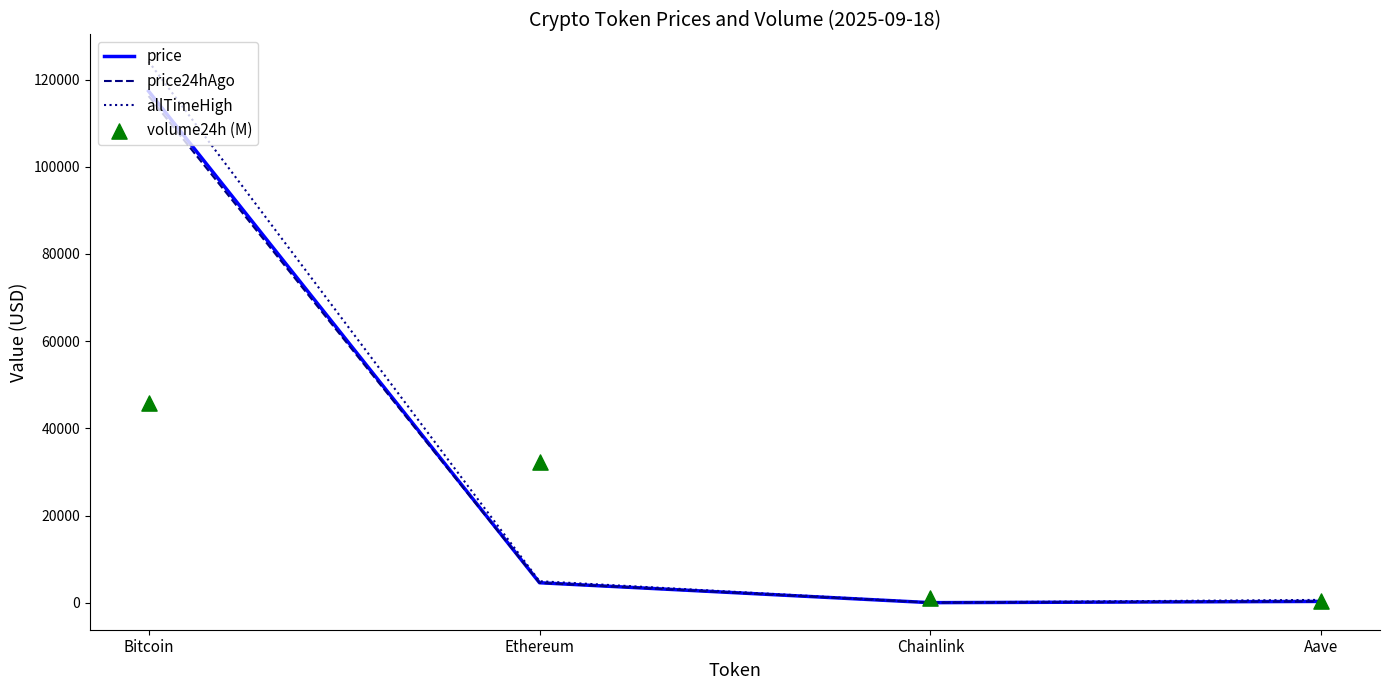

Which series reaches the minimum Y coordinate?

price24hAgo